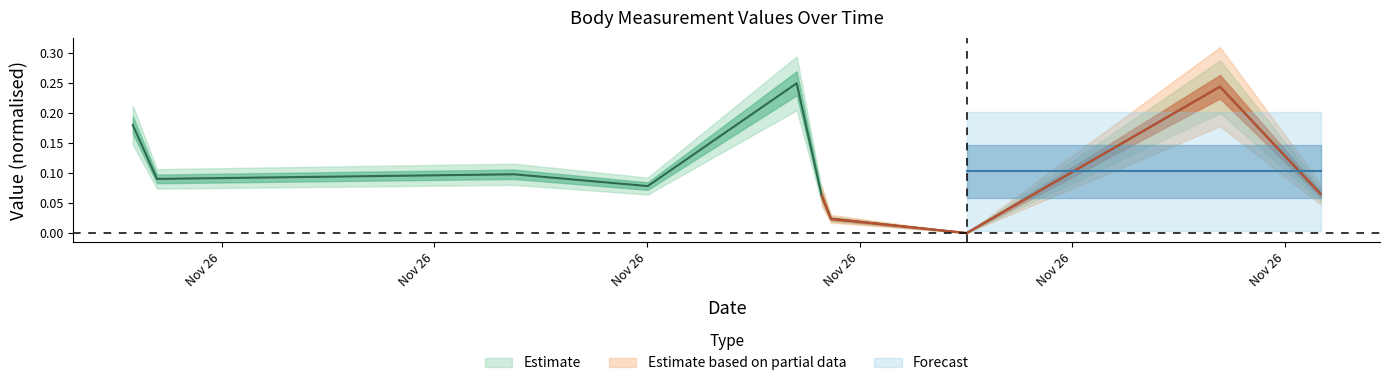

What is the label of the 9th point from the left?

2021-11-26T18:46:34